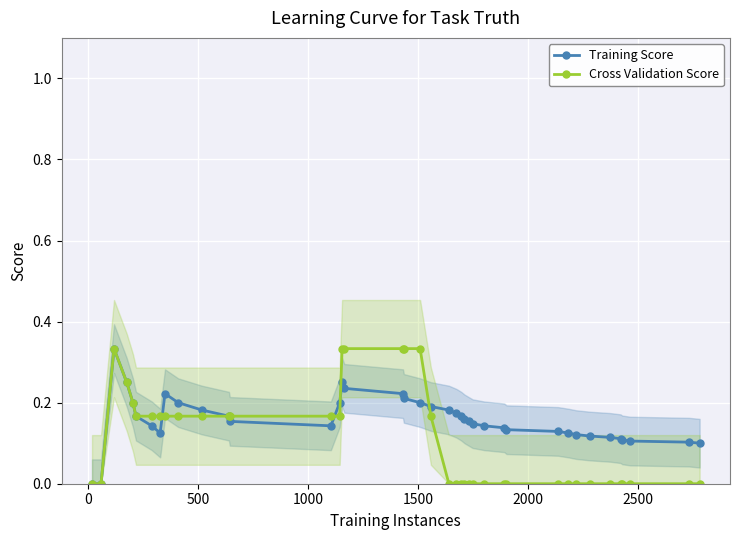

True or false: Training Score has more than 0 points higher than both neighbors.

True